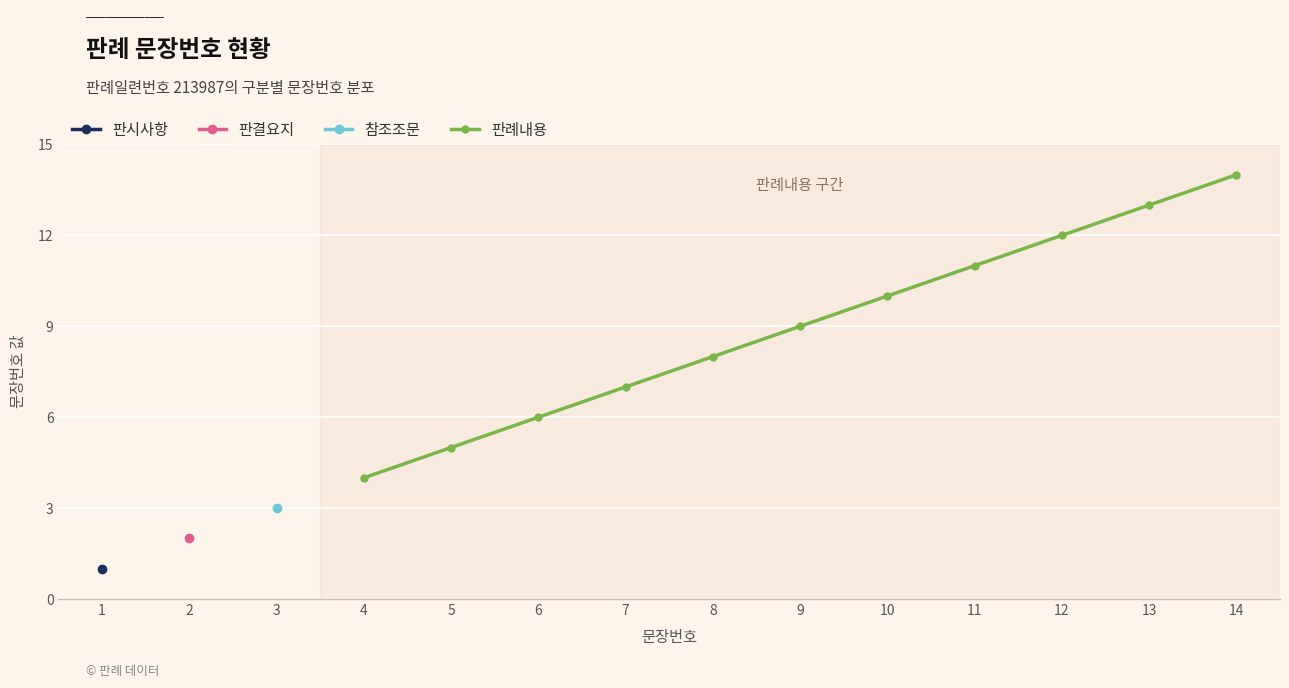

True or false: 판례내용 has more than 0 interior local peaks.

False